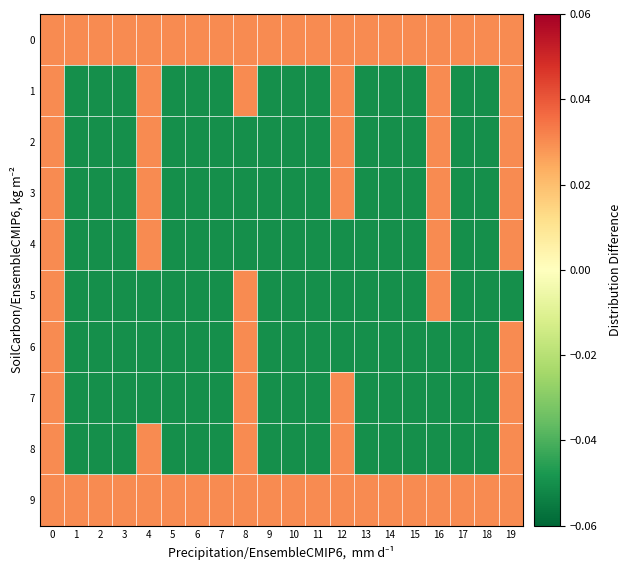

Rank the series by their maximum value, from lowest to highest.

0, 1, 2, 3, 4, 5, 6, 7, 8, 9